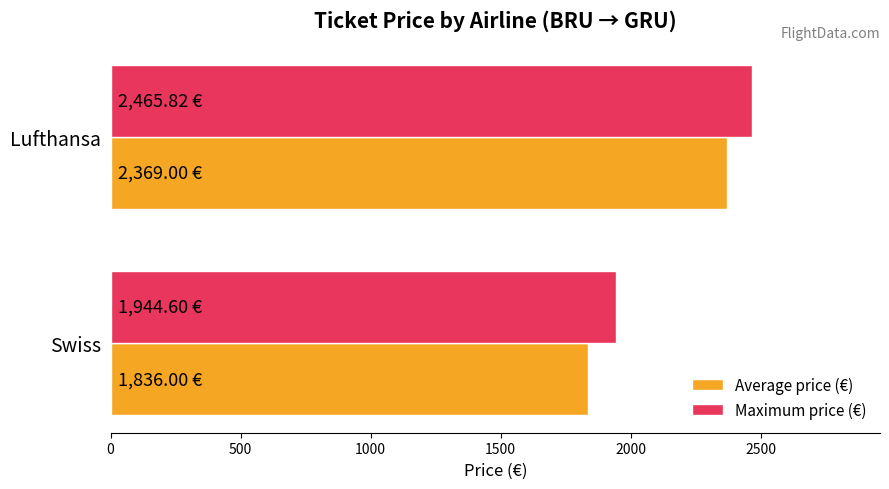

At which label is Average price (€) closest to 2102?

Swiss